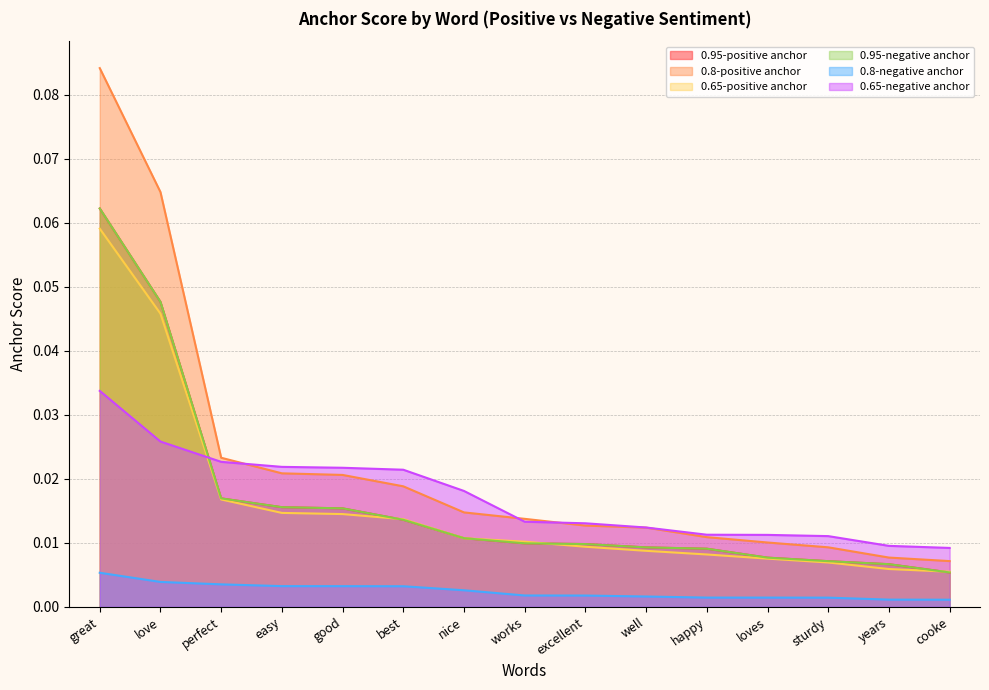

What is the maximum value shown in the chart?

0.1